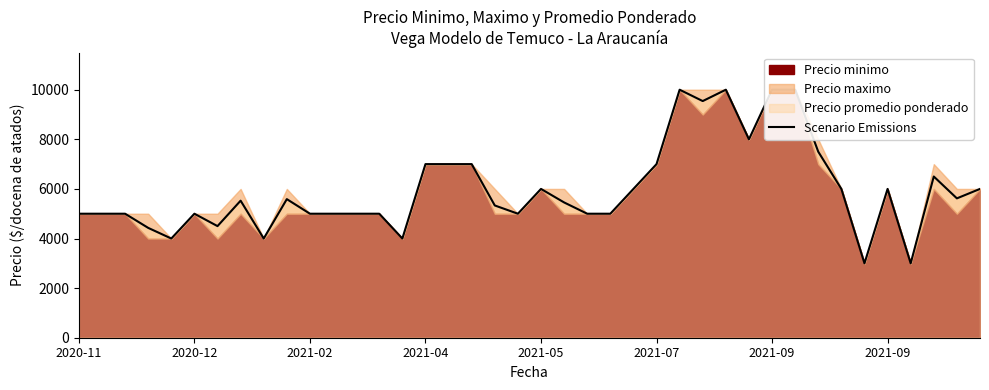

Where is the data nearest to the value 6500?

37